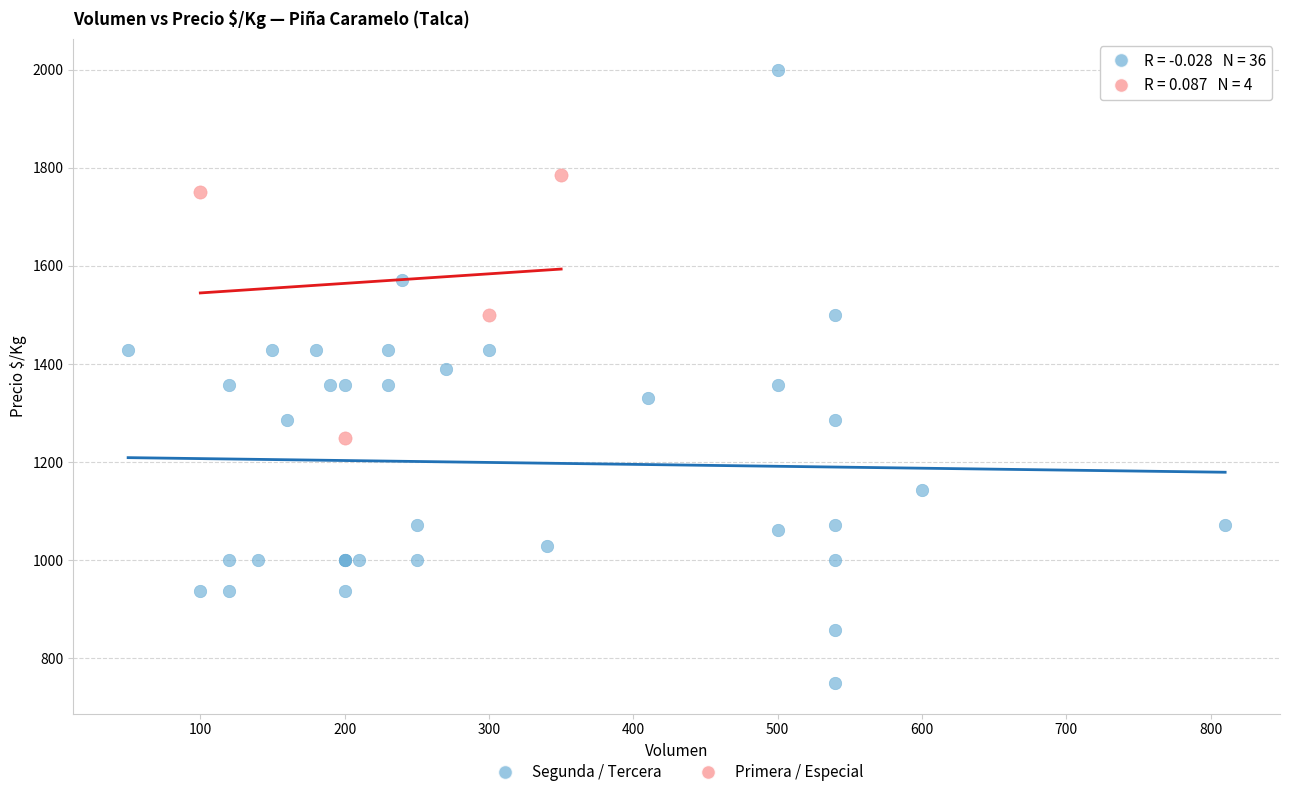

Which series reaches the minimum Y coordinate?

Segunda / Tercera